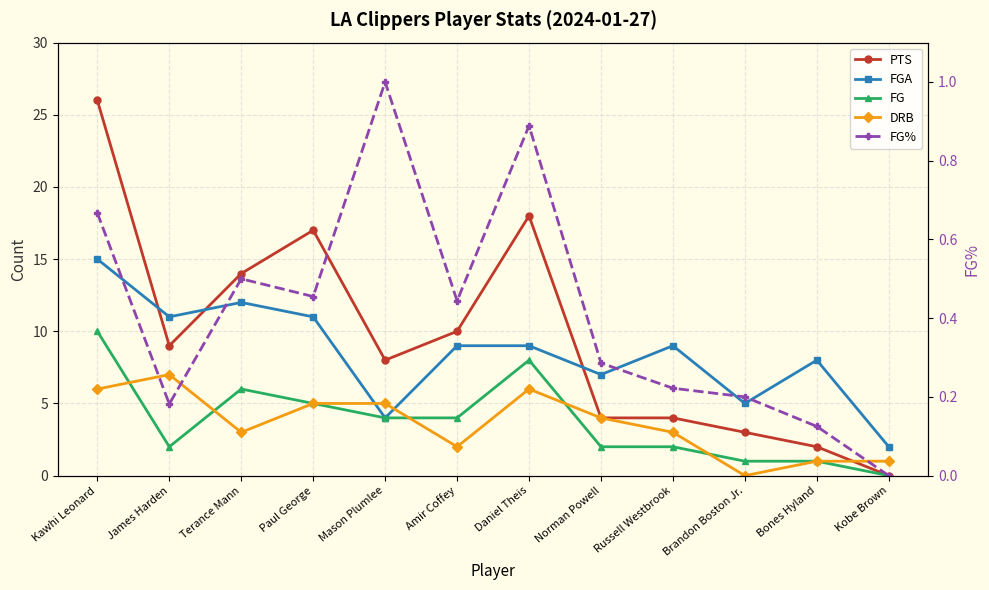

Reading left to right, what are all the values shown in this chart?

PTS: 26.0	9.0	14.0	17.0	8.0	10.0	18.0	4.0	4.0	3.0	2.0	0.0
FGA: 15.0	11.0	12.0	11.0	4.0	9.0	9.0	7.0	9.0	5.0	8.0	2.0
FG: 10.0	2.0	6.0	5.0	4.0	4.0	8.0	2.0	2.0	1.0	1.0	0.0
DRB: 6.0	7.0	3.0	5.0	5.0	2.0	6.0	4.0	3.0	0.0	1.0	1.0
FG%: 0.7	0.2	0.5	0.5	1.0	0.4	0.9	0.3	0.2	0.2	0.1	0.0